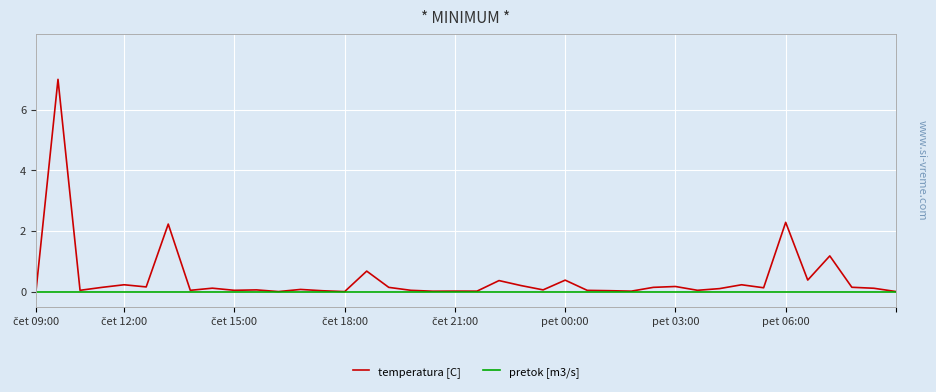

What is the average value of the temperatura [C] series?

0.4